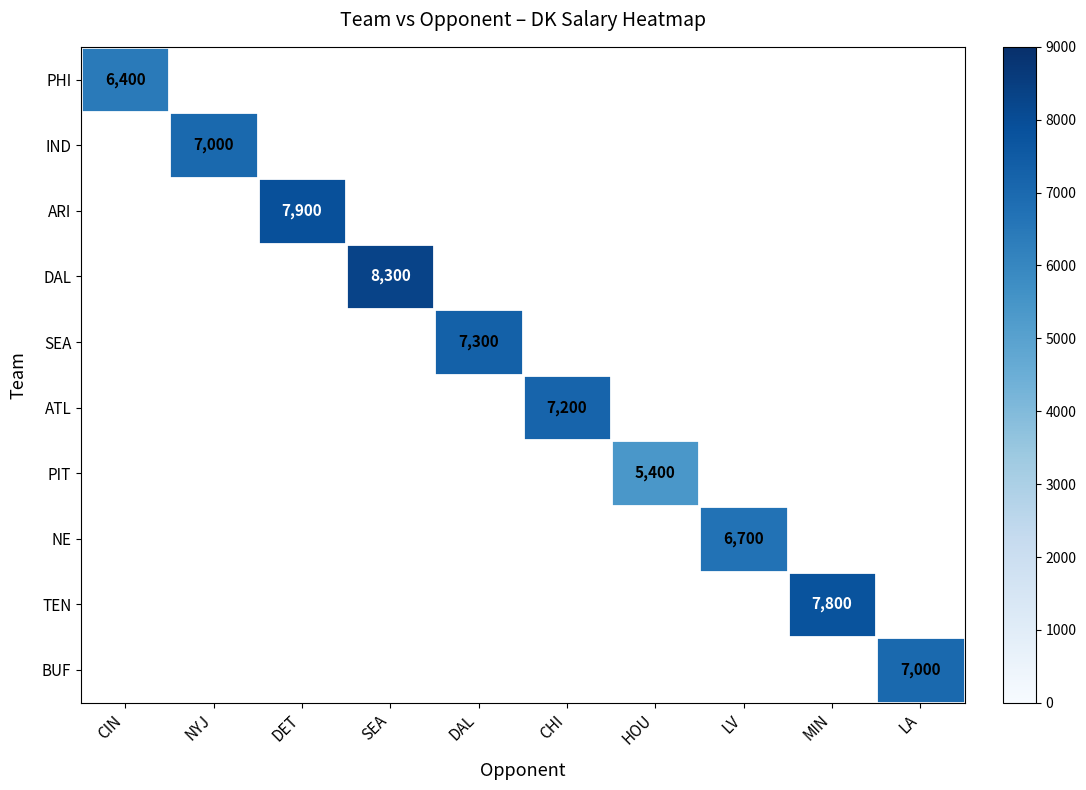

At how many categories does at least one series exceed 7565?

3